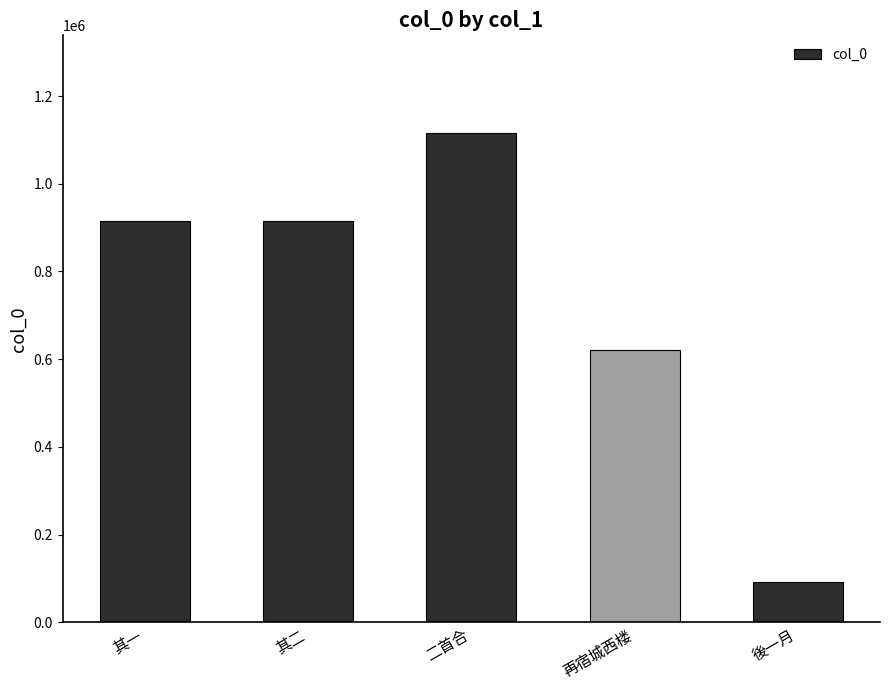

Read the value at 二首合.

1115285